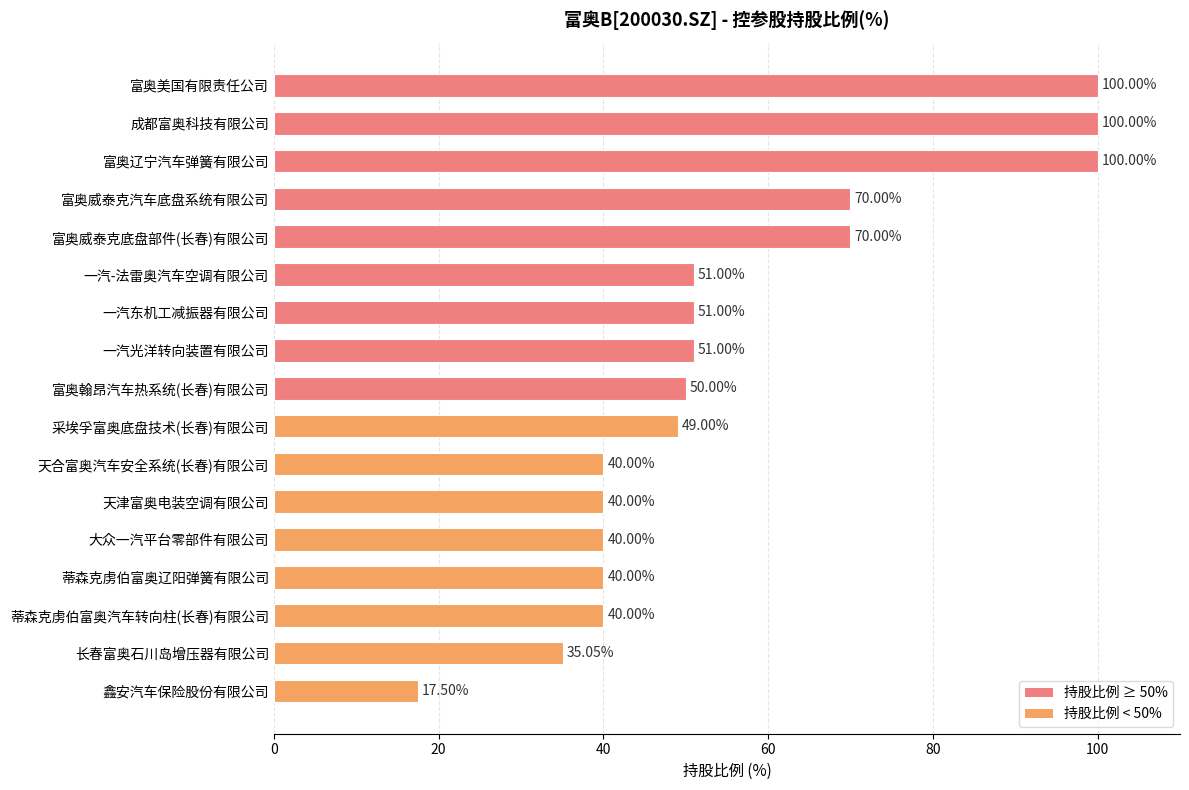

Are the bars horizontal?

Yes